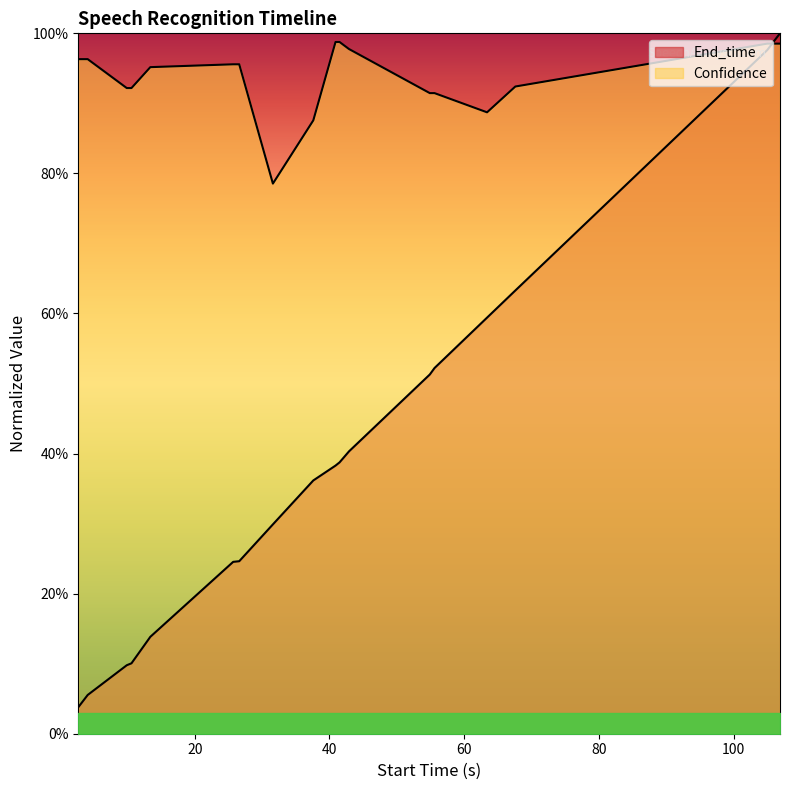

The value of Confidence at 13.4 is 0.5. True or false?

False